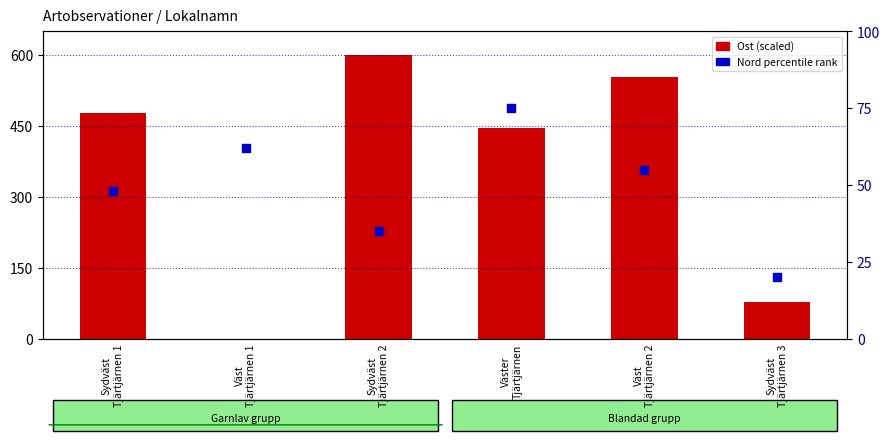

At how many categories does at least one series exceed 497?

2